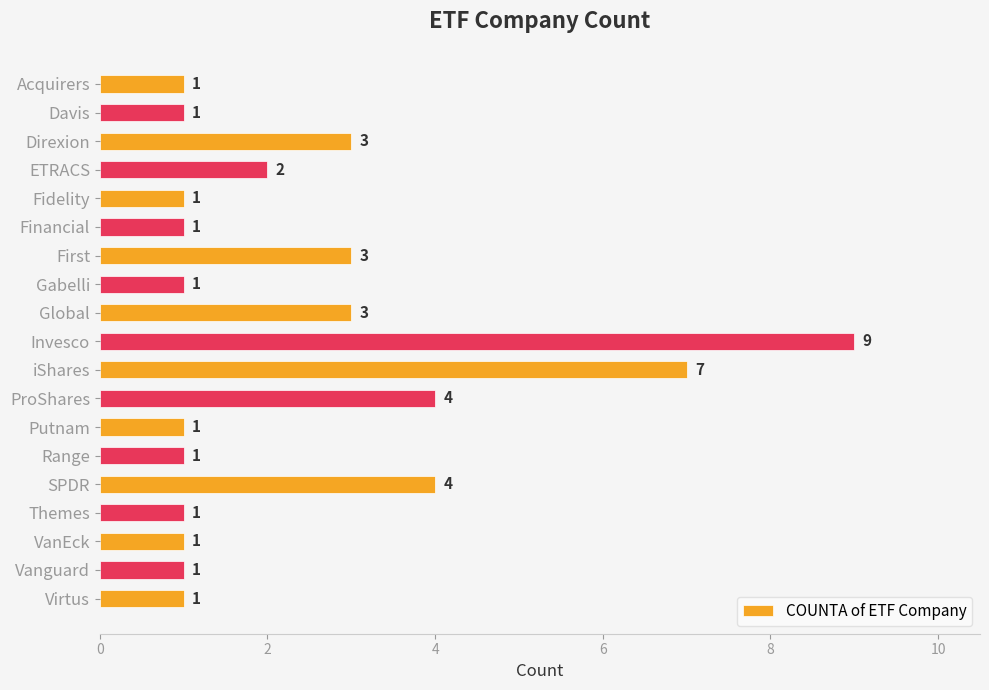

How many bars are there in total?

19